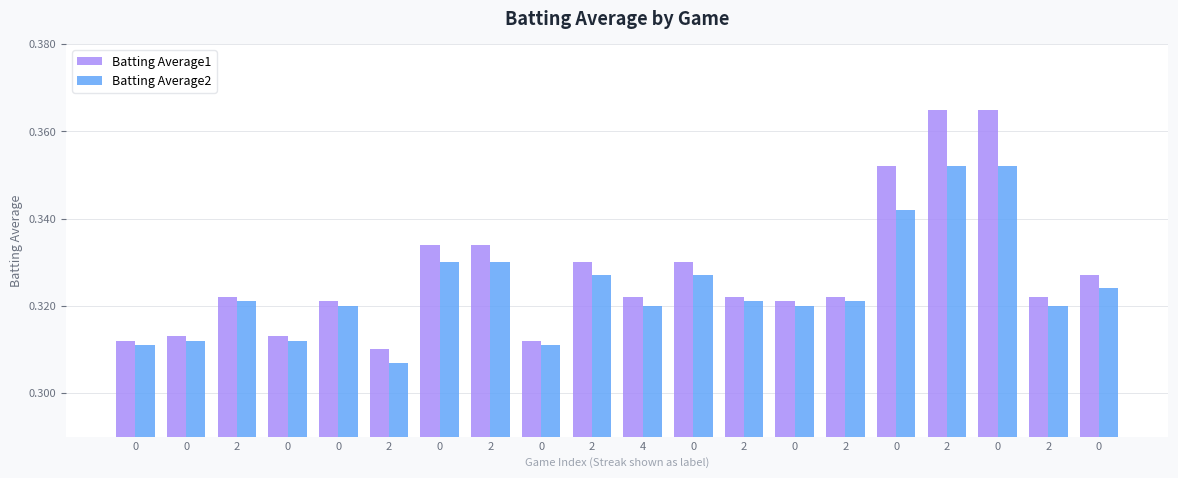

Are the bars grouped side by side (vs. stacked)?

Yes